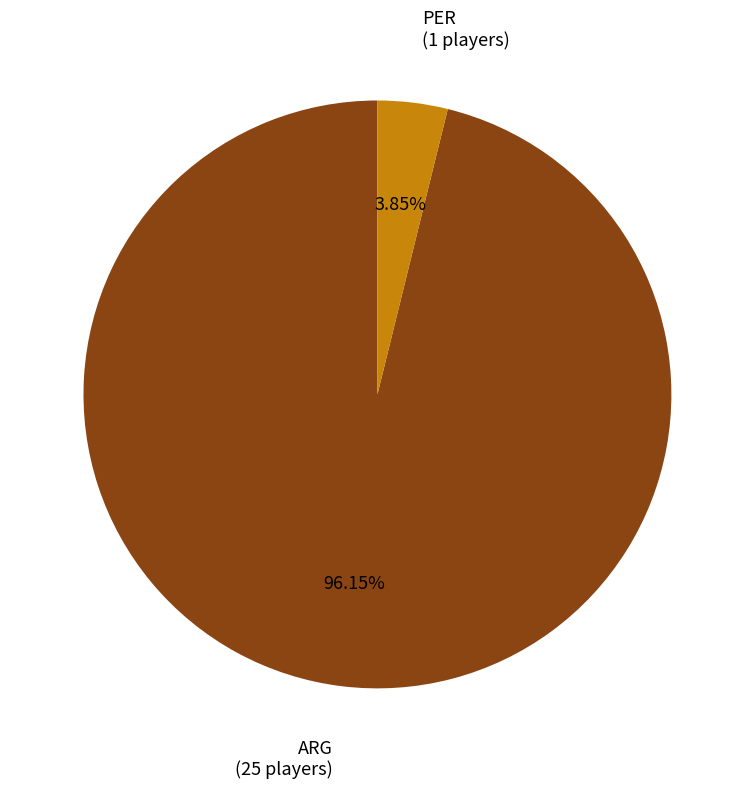

Is there any slice that represents more than half of the pie?

Yes